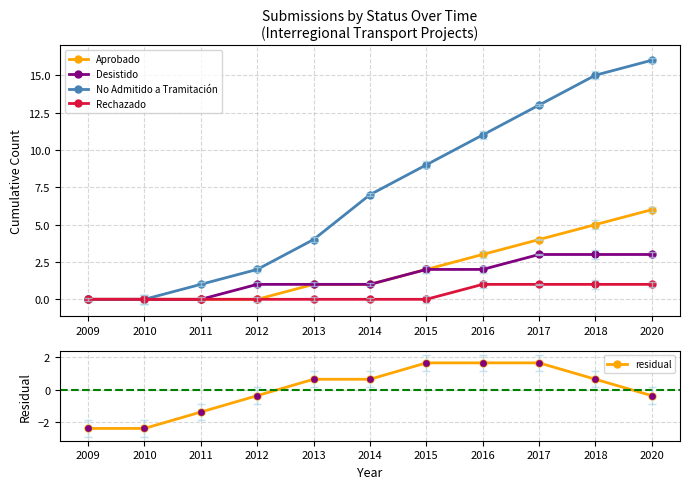

What is the total value across all series at 2016?

18.6